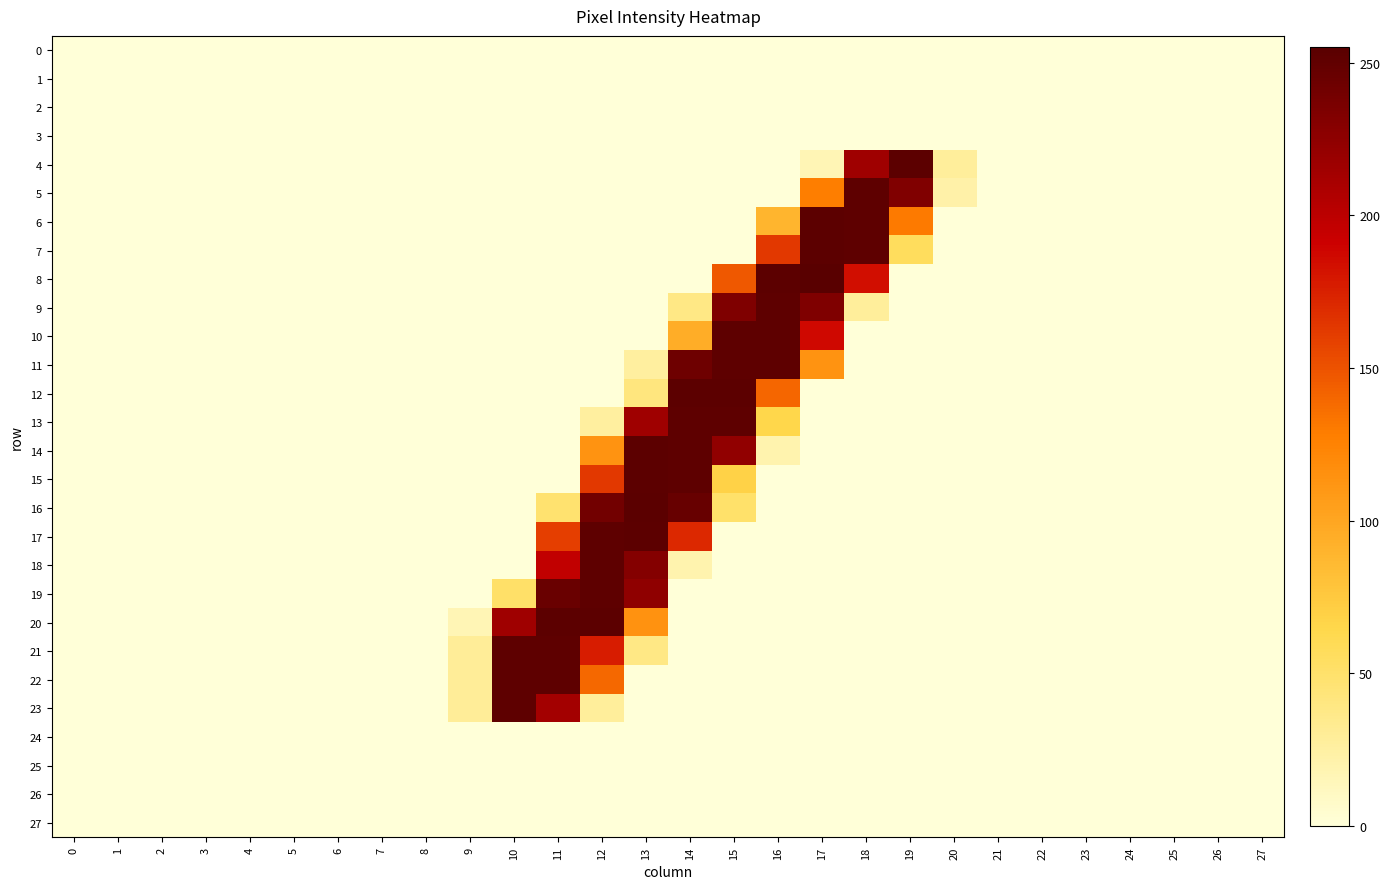

Reading right to left, extract all data points from this chart.

0: 27=0	26=0	25=0	24=0	23=0	22=0	21=0	20=0	19=0	18=0	17=0	16=0	15=0	14=0	13=0	12=0	11=0	10=0	9=0	8=0	7=0	6=0	5=0	4=0	3=0	2=0	1=0	0=0
1: 27=0	26=0	25=0	24=0	23=0	22=0	21=0	20=0	19=0	18=0	17=0	16=0	15=0	14=0	13=0	12=0	11=0	10=0	9=0	8=0	7=0	6=0	5=0	4=0	3=0	2=0	1=0	0=0
2: 27=0	26=0	25=0	24=0	23=0	22=0	21=0	20=0	19=0	18=0	17=0	16=0	15=0	14=0	13=0	12=0	11=0	10=0	9=0	8=0	7=0	6=0	5=0	4=0	3=0	2=0	1=0	0=0
3: 27=0	26=0	25=0	24=0	23=0	22=0	21=0	20=0	19=0	18=0	17=0	16=0	15=0	14=0	13=0	12=0	11=0	10=0	9=0	8=0	7=0	6=0	5=0	4=0	3=0	2=0	1=0	0=0
4: 27=0	26=0	25=0	24=0	23=0	22=0	21=0	20=28	19=253	18=216	17=16	16=0	15=0	14=0	13=0	12=0	11=0	10=0	9=0	8=0	7=0	6=0	5=0	4=0	3=0	2=0	1=0	0=0
5: 27=0	26=0	25=0	24=0	23=0	22=0	21=0	20=22	19=233	18=252	17=128	16=0	15=0	14=0	13=0	12=0	11=0	10=0	9=0	8=0	7=0	6=0	5=0	4=0	3=0	2=0	1=0	0=0
6: 27=0	26=0	25=0	24=0	23=0	22=0	21=0	20=0	19=130	18=252	17=253	16=89	15=0	14=0	13=0	12=0	11=0	10=0	9=0	8=0	7=0	6=0	5=0	4=0	3=0	2=0	1=0	0=0
7: 27=0	26=0	25=0	24=0	23=0	22=0	21=0	20=0	19=56	18=252	17=253	16=163	15=0	14=0	13=0	12=0	11=0	10=0	9=0	8=0	7=0	6=0	5=0	4=0	3=0	2=0	1=0	0=0
8: 27=0	26=0	25=0	24=0	23=0	22=0	21=0	20=0	19=0	18=184	17=255	16=253	15=147	14=0	13=0	12=0	11=0	10=0	9=0	8=0	7=0	6=0	5=0	4=0	3=0	2=0	1=0	0=0
9: 27=0	26=0	25=0	24=0	23=0	22=0	21=0	20=0	19=0	18=28	17=234	16=252	15=234	14=38	13=0	12=0	11=0	10=0	9=0	8=0	7=0	6=0	5=0	4=0	3=0	2=0	1=0	0=0
10: 27=0	26=0	25=0	24=0	23=0	22=0	21=0	20=0	19=0	18=0	17=187	16=252	15=252	14=95	13=0	12=0	11=0	10=0	9=0	8=0	7=0	6=0	5=0	4=0	3=0	2=0	1=0	0=0
11: 27=0	26=0	25=0	24=0	23=0	22=0	21=0	20=0	19=0	18=0	17=113	16=252	15=252	14=243	13=26	12=0	11=0	10=0	9=0	8=0	7=0	6=0	5=0	4=0	3=0	2=0	1=0	0=0
12: 27=0	26=0	25=0	24=0	23=0	22=0	21=0	20=0	19=0	18=0	17=0	16=140	15=253	14=253	13=41	12=0	11=0	10=0	9=0	8=0	7=0	6=0	5=0	4=0	3=0	2=0	1=0	0=0
13: 27=0	26=0	25=0	24=0	23=0	22=0	21=0	20=0	19=0	18=0	17=0	16=65	15=252	14=252	13=216	12=26	11=0	10=0	9=0	8=0	7=0	6=0	5=0	4=0	3=0	2=0	1=0	0=0
14: 27=0	26=0	25=0	24=0	23=0	22=0	21=0	20=0	19=0	18=0	17=0	16=19	15=224	14=252	13=253	12=113	11=0	10=0	9=0	8=0	7=0	6=0	5=0	4=0	3=0	2=0	1=0	0=0
15: 27=0	26=0	25=0	24=0	23=0	22=0	21=0	20=0	19=0	18=0	17=0	16=0	15=68	14=252	13=253	12=163	11=0	10=0	9=0	8=0	7=0	6=0	5=0	4=0	3=0	2=0	1=0	0=0
16: 27=0	26=0	25=0	24=0	23=0	22=0	21=0	20=0	19=0	18=0	17=0	16=0	15=50	14=247	13=254	12=241	11=48	10=0	9=0	8=0	7=0	6=0	5=0	4=0	3=0	2=0	1=0	0=0
17: 27=0	26=0	25=0	24=0	23=0	22=0	21=0	20=0	19=0	18=0	17=0	16=0	15=0	14=171	13=253	12=252	11=160	10=0	9=0	8=0	7=0	6=0	5=0	4=0	3=0	2=0	1=0	0=0
18: 27=0	26=0	25=0	24=0	23=0	22=0	21=0	20=0	19=0	18=0	17=0	16=0	15=0	14=19	13=231	12=252	11=197	10=0	9=0	8=0	7=0	6=0	5=0	4=0	3=0	2=0	1=0	0=0
19: 27=0	26=0	25=0	24=0	23=0	22=0	21=0	20=0	19=0	18=0	17=0	16=0	15=0	14=0	13=225	12=252	11=246	10=51	9=0	8=0	7=0	6=0	5=0	4=0	3=0	2=0	1=0	0=0
20: 27=0	26=0	25=0	24=0	23=0	22=0	21=0	20=0	19=0	18=0	17=0	16=0	15=0	14=0	13=114	12=253	11=253	10=216	9=16	8=0	7=0	6=0	5=0	4=0	3=0	2=0	1=0	0=0
21: 27=0	26=0	25=0	24=0	23=0	22=0	21=0	20=0	19=0	18=0	17=0	16=0	15=0	14=0	13=38	12=177	11=252	10=252	9=29	8=0	7=0	6=0	5=0	4=0	3=0	2=0	1=0	0=0
22: 27=0	26=0	25=0	24=0	23=0	22=0	21=0	20=0	19=0	18=0	17=0	16=0	15=0	14=0	13=0	12=139	11=252	10=252	9=29	8=0	7=0	6=0	5=0	4=0	3=0	2=0	1=0	0=0
23: 27=0	26=0	25=0	24=0	23=0	22=0	21=0	20=0	19=0	18=0	17=0	16=0	15=0	14=0	13=0	12=28	11=214	10=252	9=29	8=0	7=0	6=0	5=0	4=0	3=0	2=0	1=0	0=0
24: 27=0	26=0	25=0	24=0	23=0	22=0	21=0	20=0	19=0	18=0	17=0	16=0	15=0	14=0	13=0	12=0	11=0	10=0	9=0	8=0	7=0	6=0	5=0	4=0	3=0	2=0	1=0	0=0
25: 27=0	26=0	25=0	24=0	23=0	22=0	21=0	20=0	19=0	18=0	17=0	16=0	15=0	14=0	13=0	12=0	11=0	10=0	9=0	8=0	7=0	6=0	5=0	4=0	3=0	2=0	1=0	0=0
26: 27=0	26=0	25=0	24=0	23=0	22=0	21=0	20=0	19=0	18=0	17=0	16=0	15=0	14=0	13=0	12=0	11=0	10=0	9=0	8=0	7=0	6=0	5=0	4=0	3=0	2=0	1=0	0=0
27: 27=0	26=0	25=0	24=0	23=0	22=0	21=0	20=0	19=0	18=0	17=0	16=0	15=0	14=0	13=0	12=0	11=0	10=0	9=0	8=0	7=0	6=0	5=0	4=0	3=0	2=0	1=0	0=0